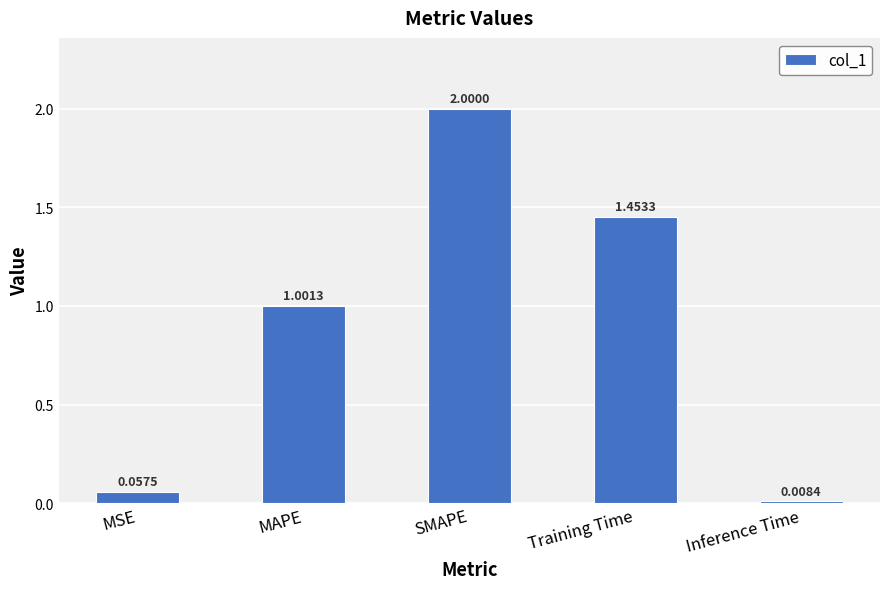

Where is the data nearest to the value 1?

MAPE